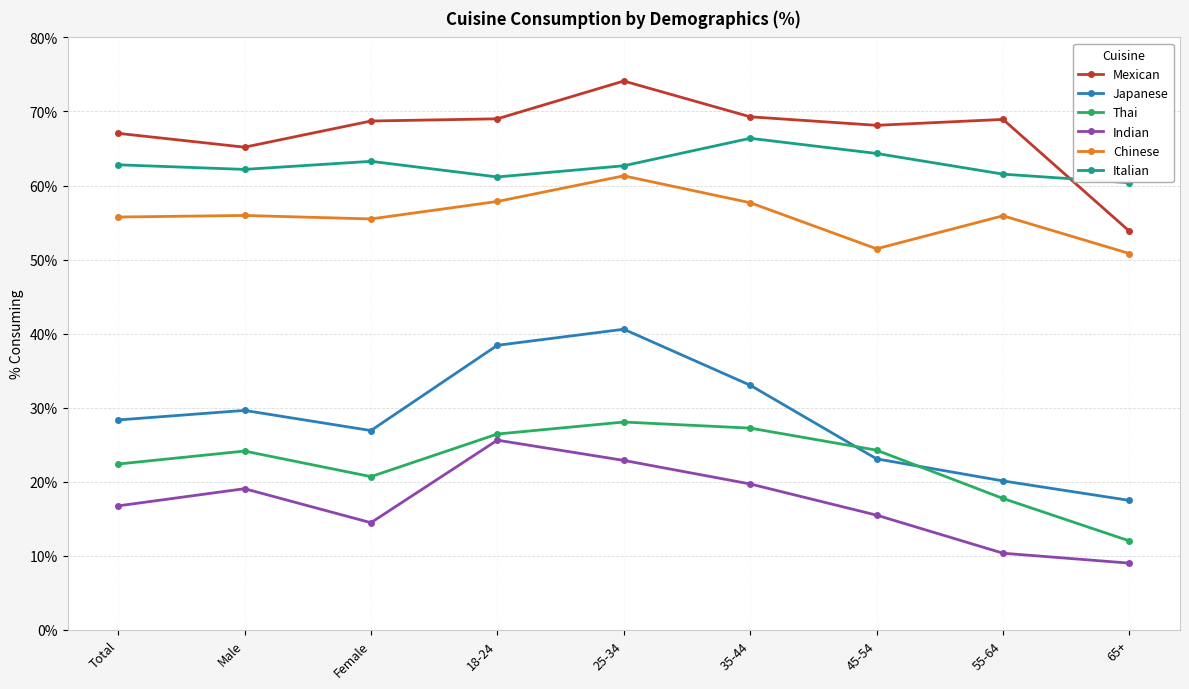

What is the approximate value of Italian at 35-44?

66.4